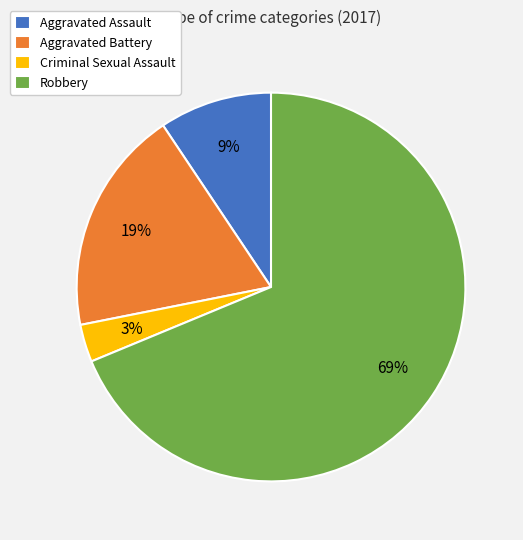

Rank the categories by value from lowest to highest.

Criminal Sexual Assault, Aggravated Assault, Aggravated Battery, Robbery